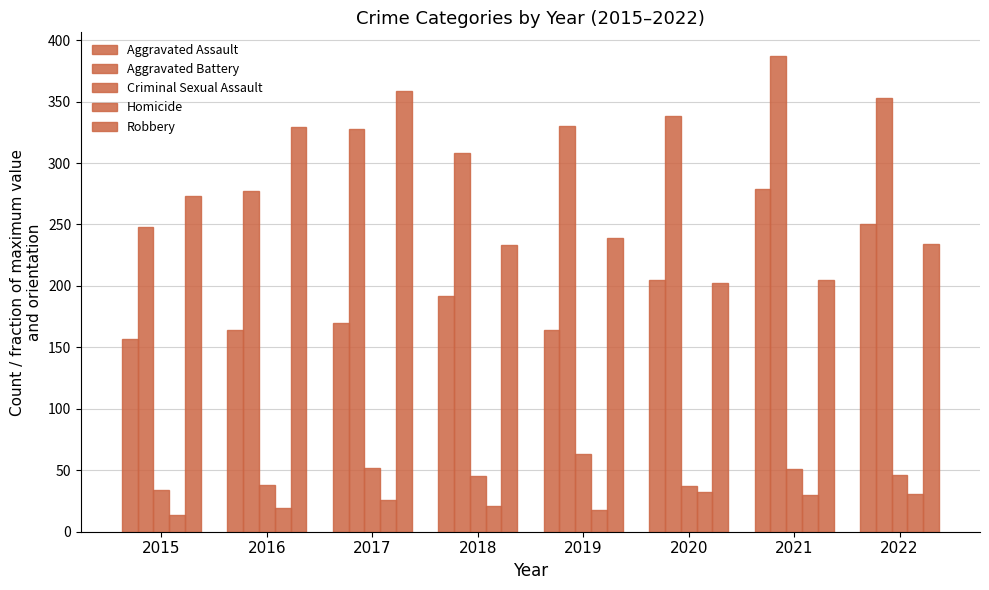

How many groups of bars are there?

8